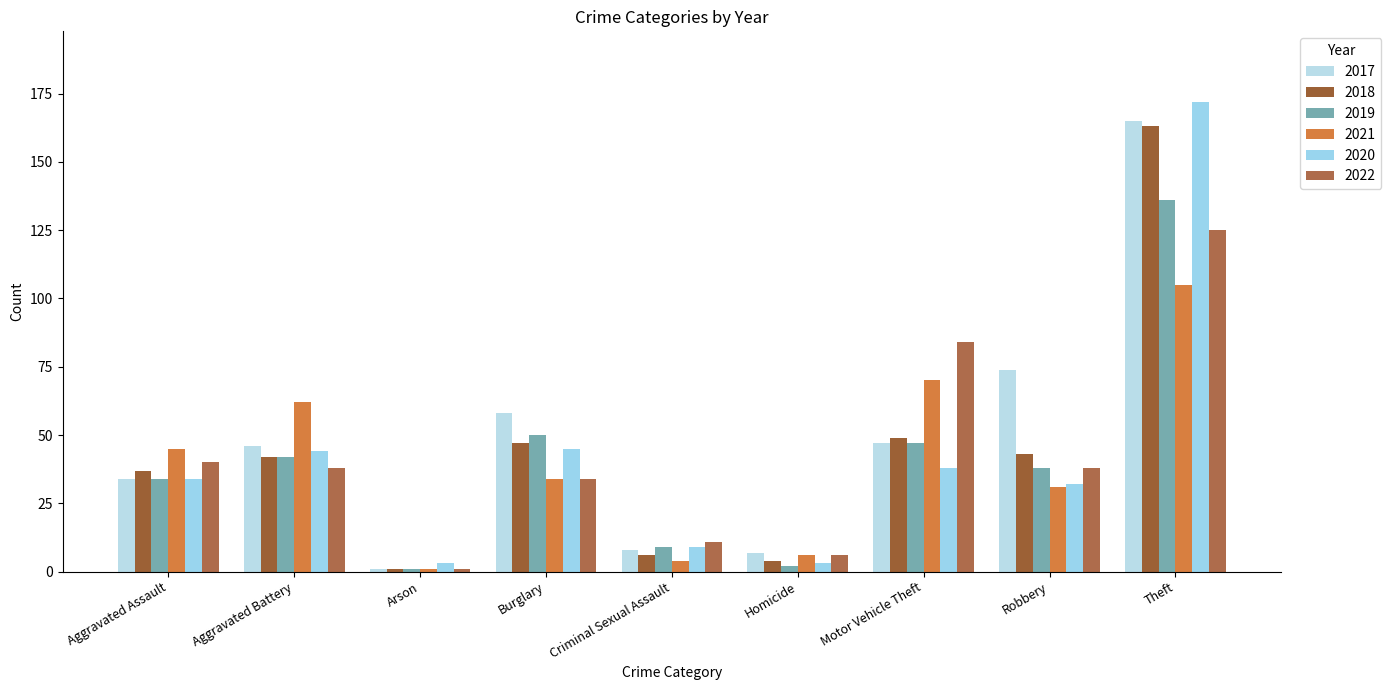

What position from the right is Robbery?

2